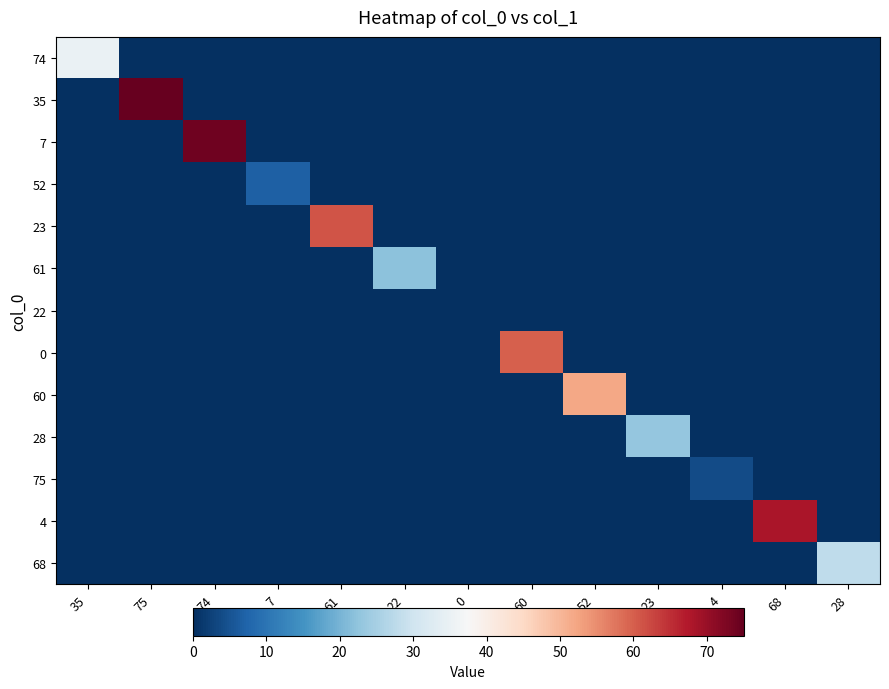

List the series in order of their peak value, highest first.

35, 7, 4, 23, 0, 60, 74, 68, 28, 61, 52, 75, 22